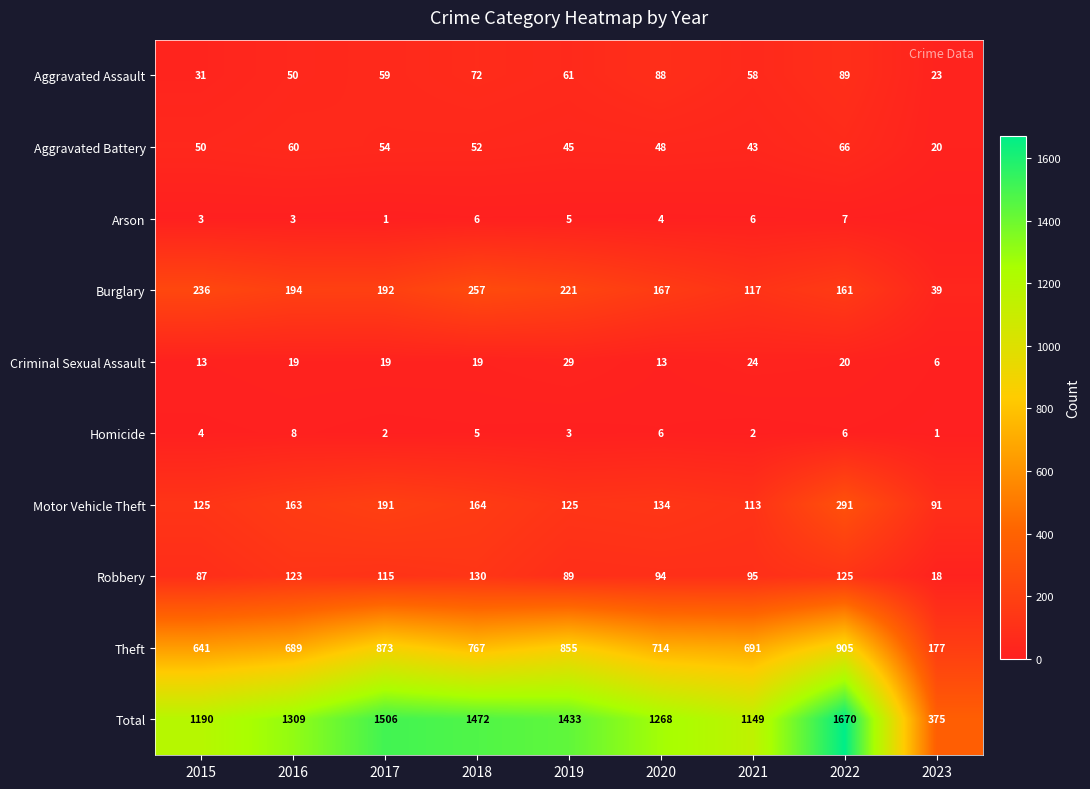

Where is Motor Vehicle Theft nearest to the value 191?

2017